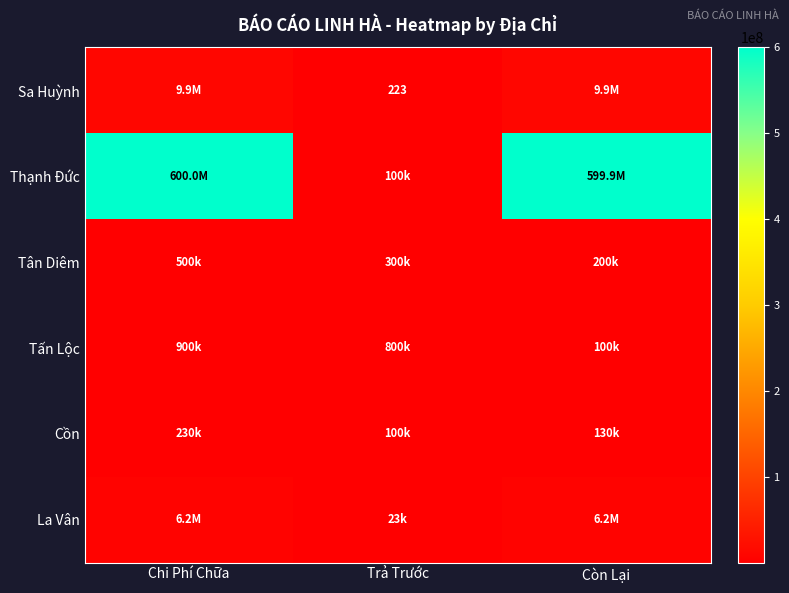

At which label does Tân Diêm reach its peak?

Chi Phí Chữa